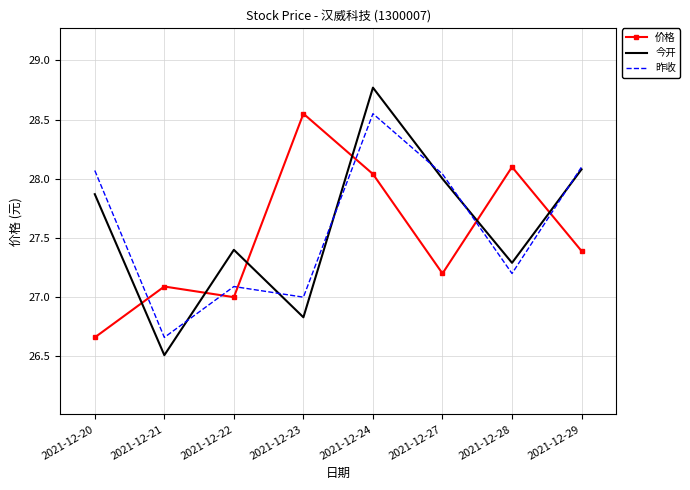

How many interior local peaks does the 今开 series have?

2